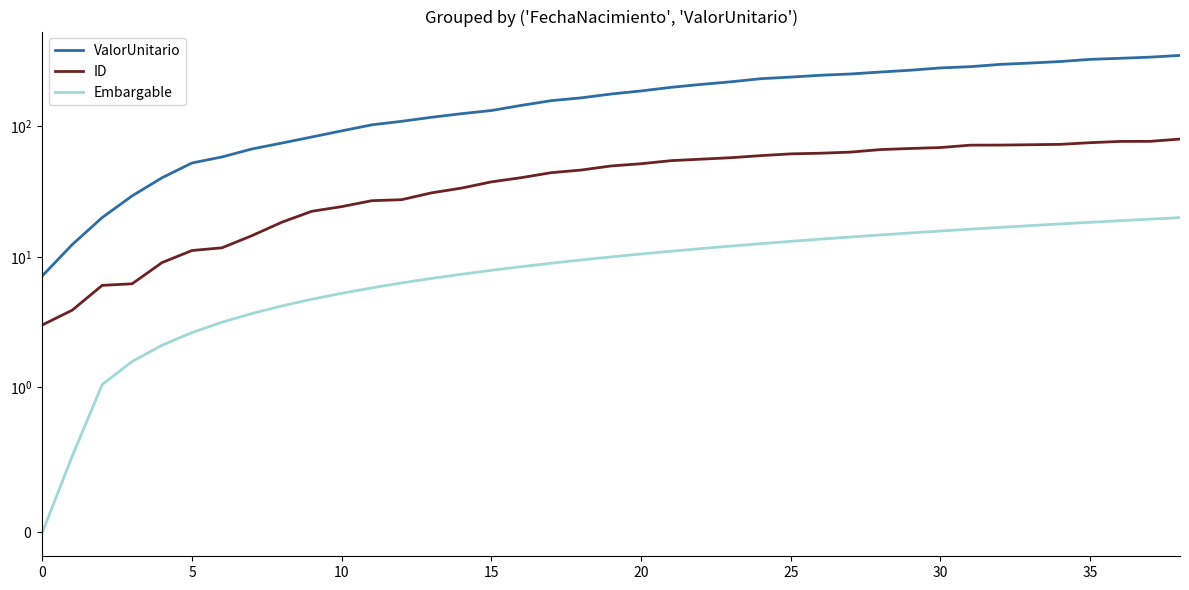

At which category does the chart reach its peak across all series?

38